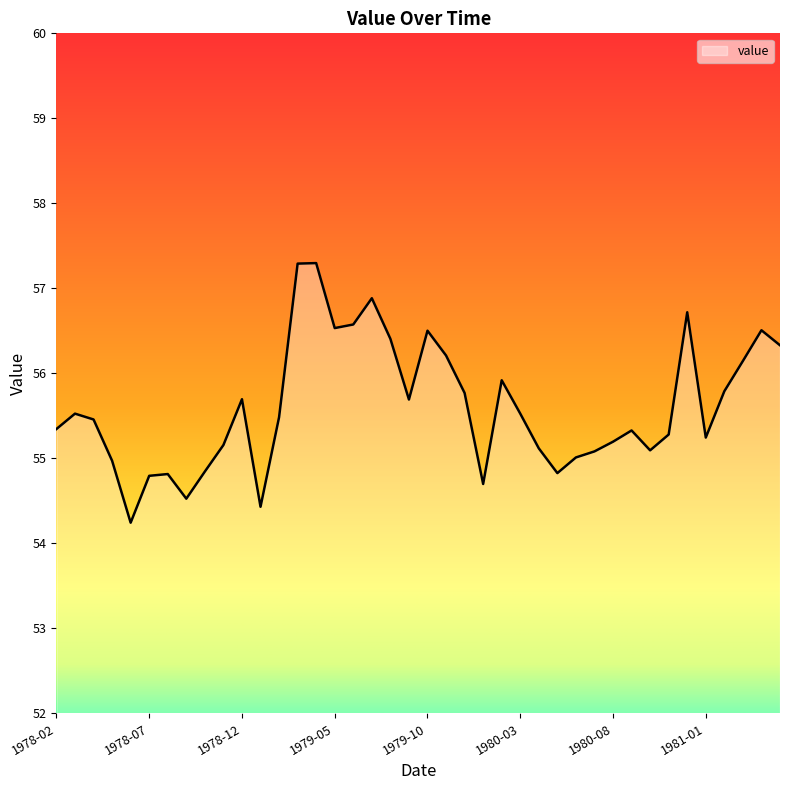

What is the smallest value displayed?

54.2